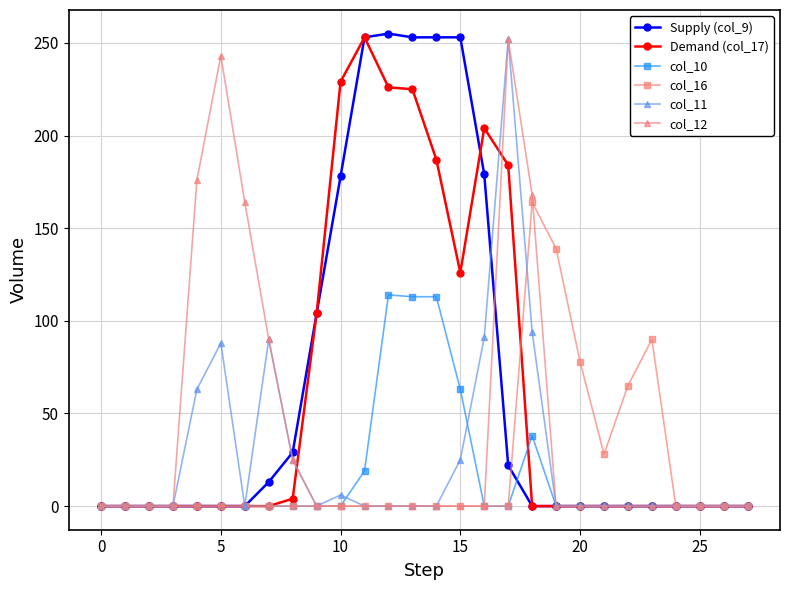

True or false: col_12 has more than 0 points higher than both neighbors.

True